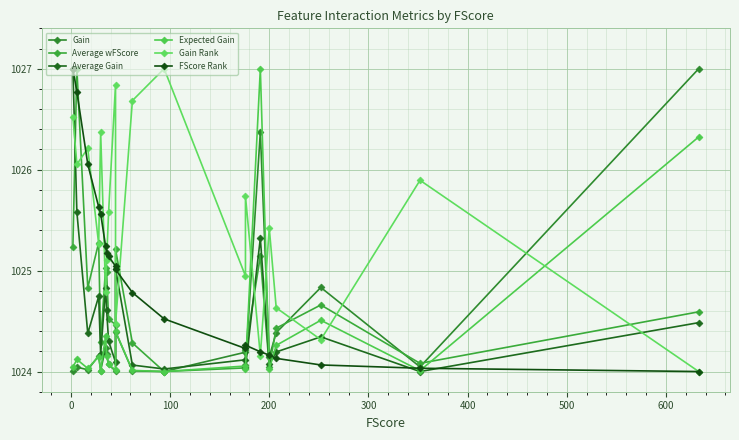

What is the difference between the highest and lowest values at 13?

1.7